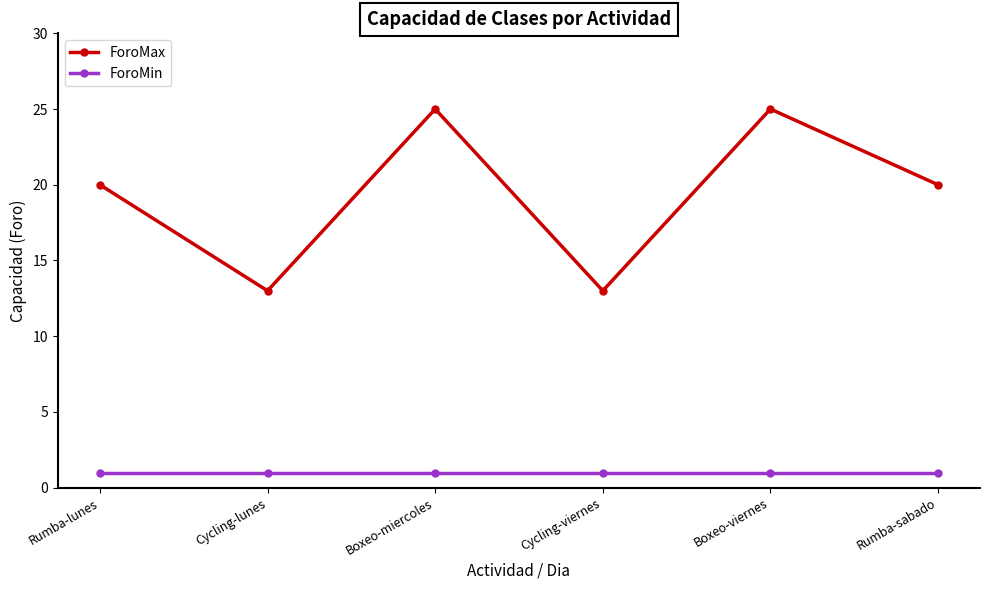

The ForoMax series shows 13 at Cycling-viernes. True or false?

True